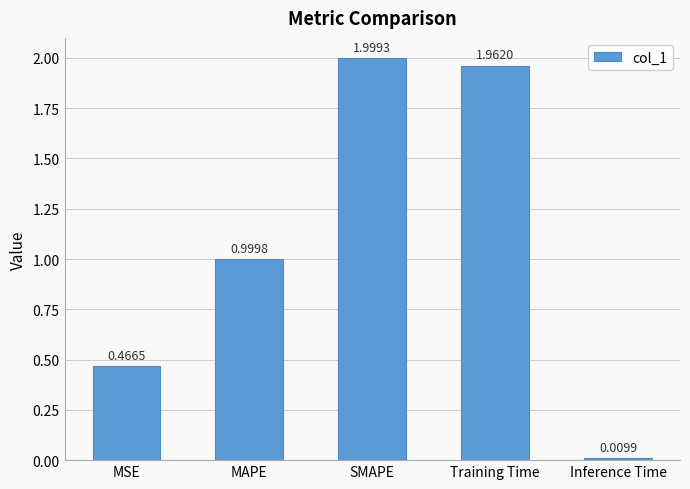

What is the change in value from MSE to MAPE?

+0.5